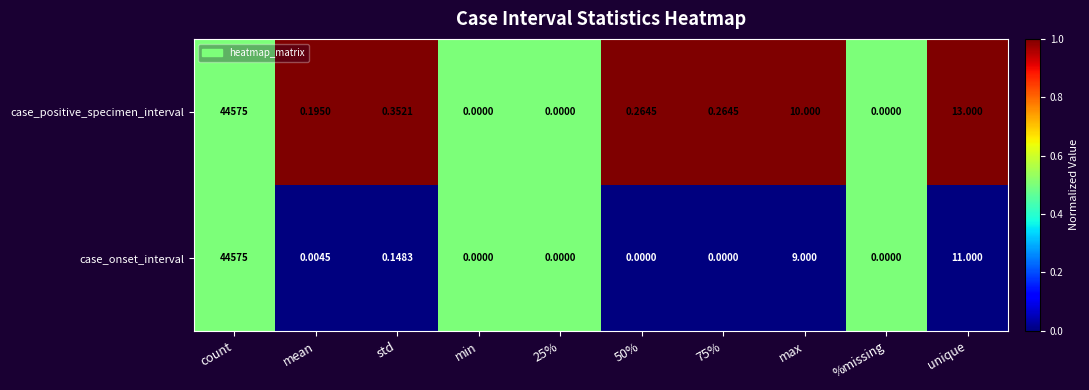

Which series changed the most between std and 75%?

case_onset_interval